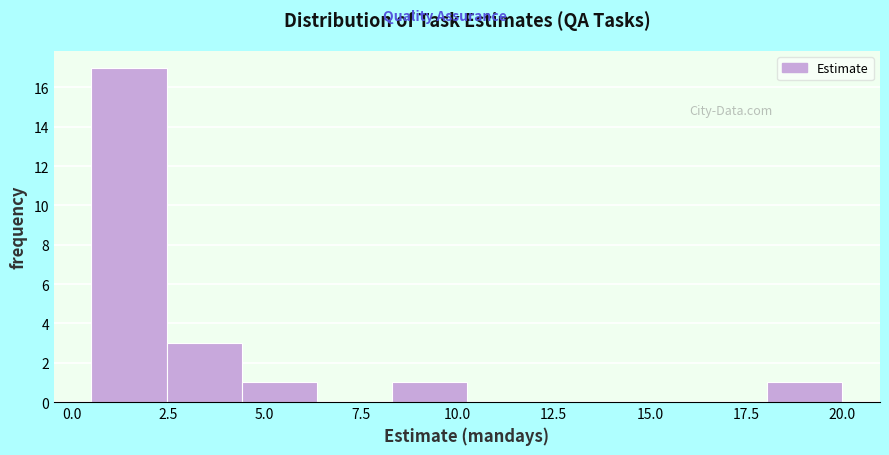

Read against the x-axis, roughly where is the centre of the tallest bar?

1.5